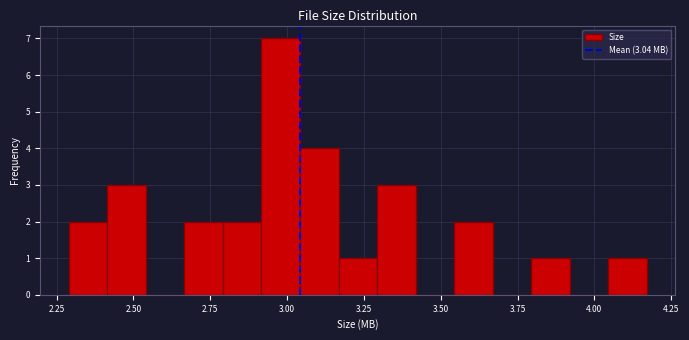

Read against the x-axis, roughly where is the centre of the tallest bar?

3.00